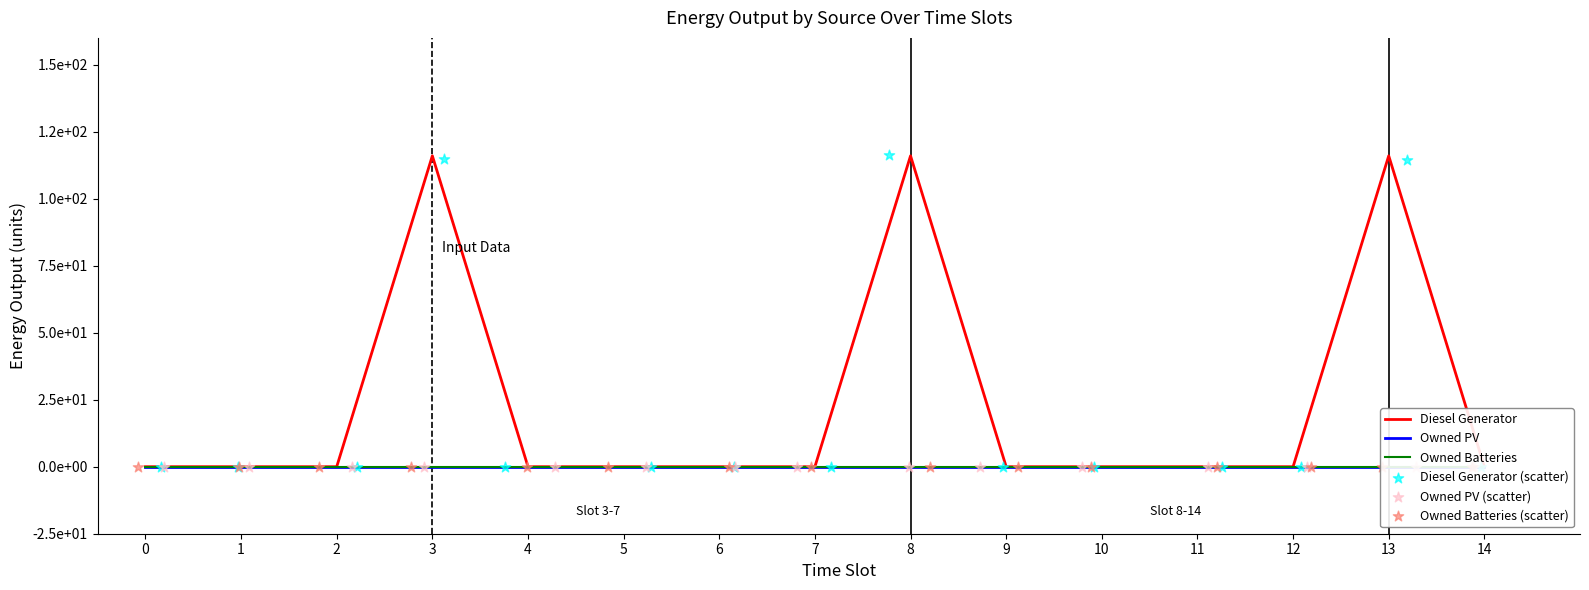

Which series has the widest spread of Y values?

Diesel Generator (scatter)